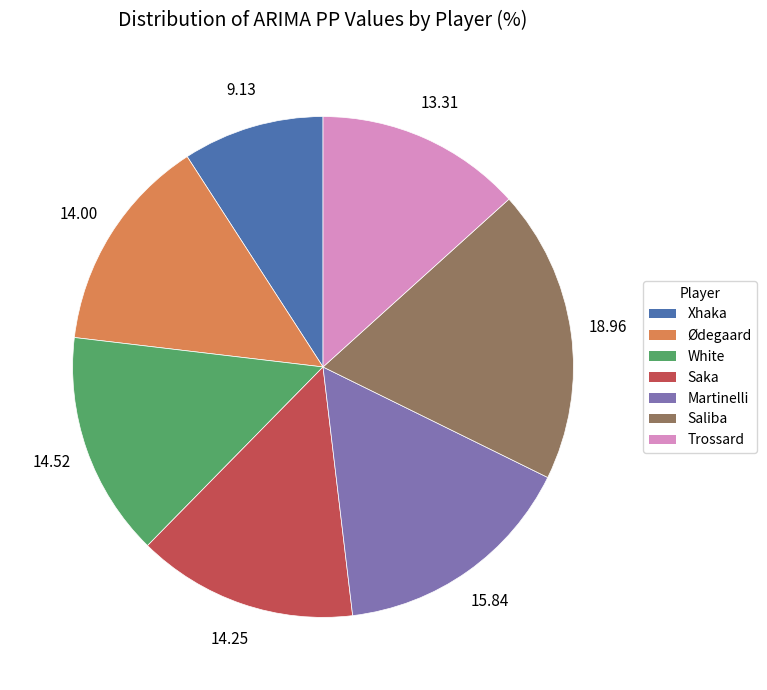

What is the ratio of the value at Trossard to the value at Xhaka?

1.5